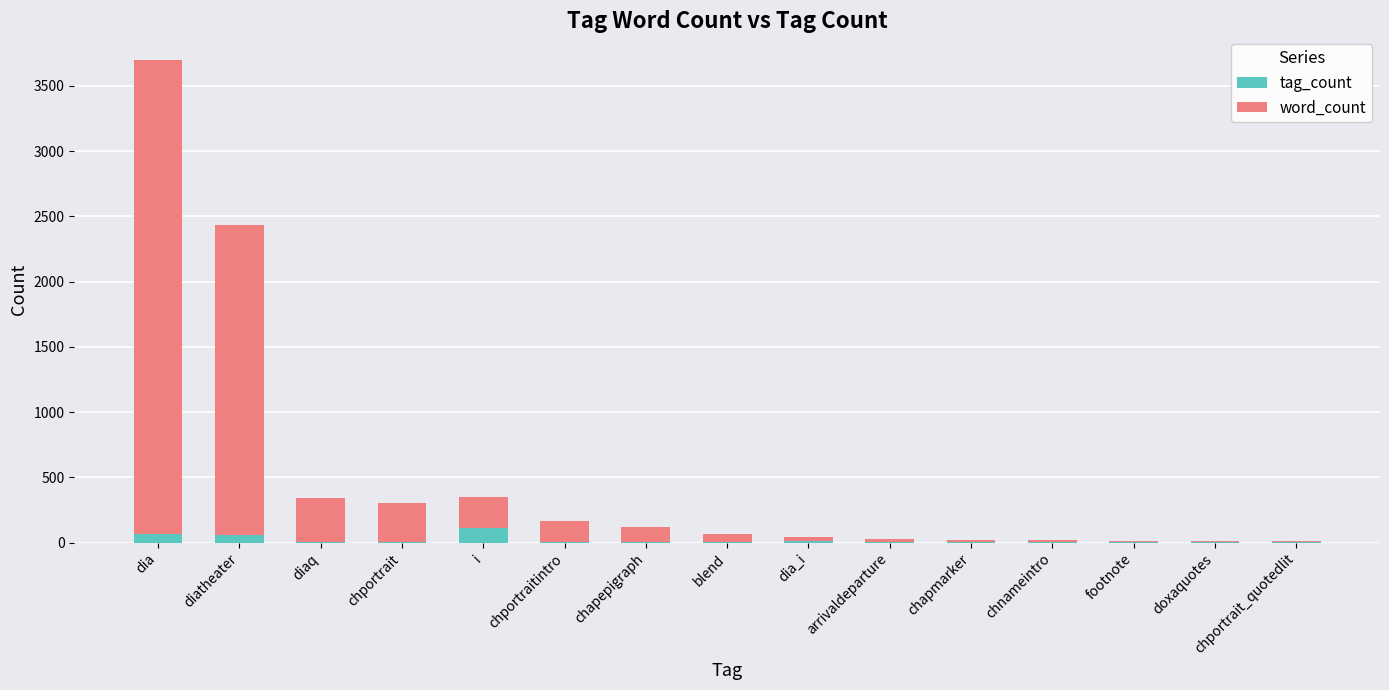

Count the number of categories in the chart.

15